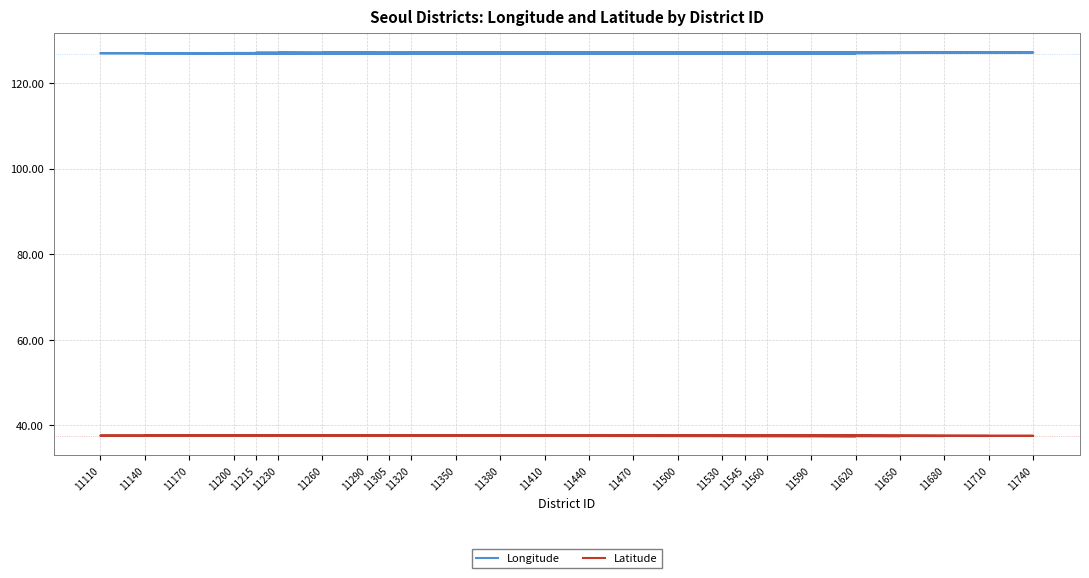

What is the difference between the highest and lowest values at 11380?

89.3